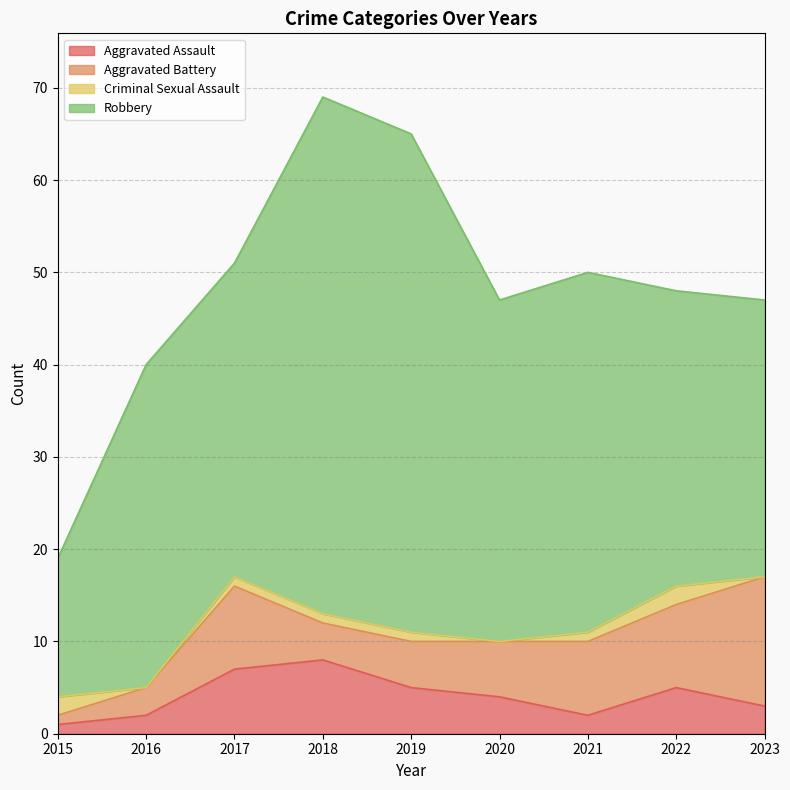

At which category does the chart reach its peak across all series?

2018